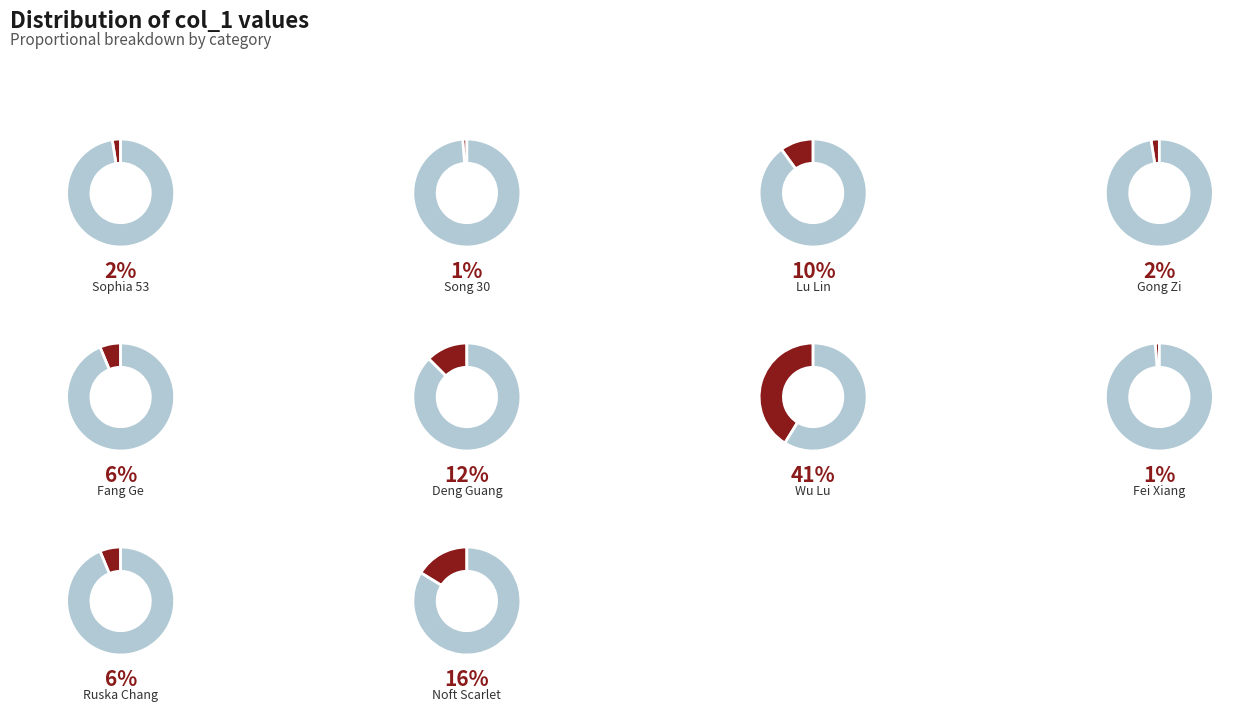

Is the sum of song-30-55 and fei-xiang-yu-72 greater than half?

No